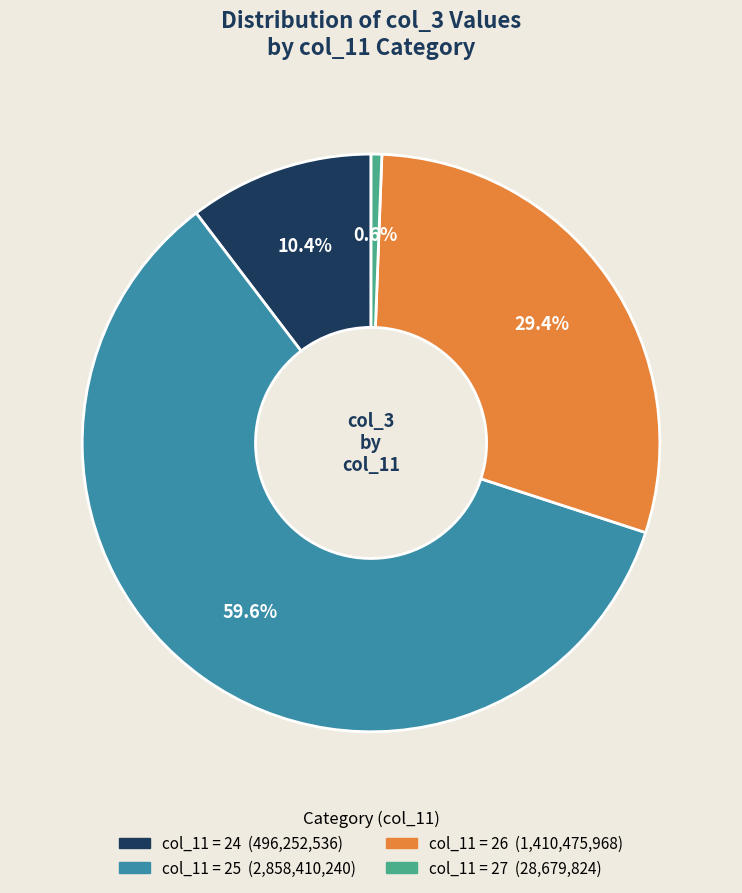

Does any single category account for the majority?

Yes